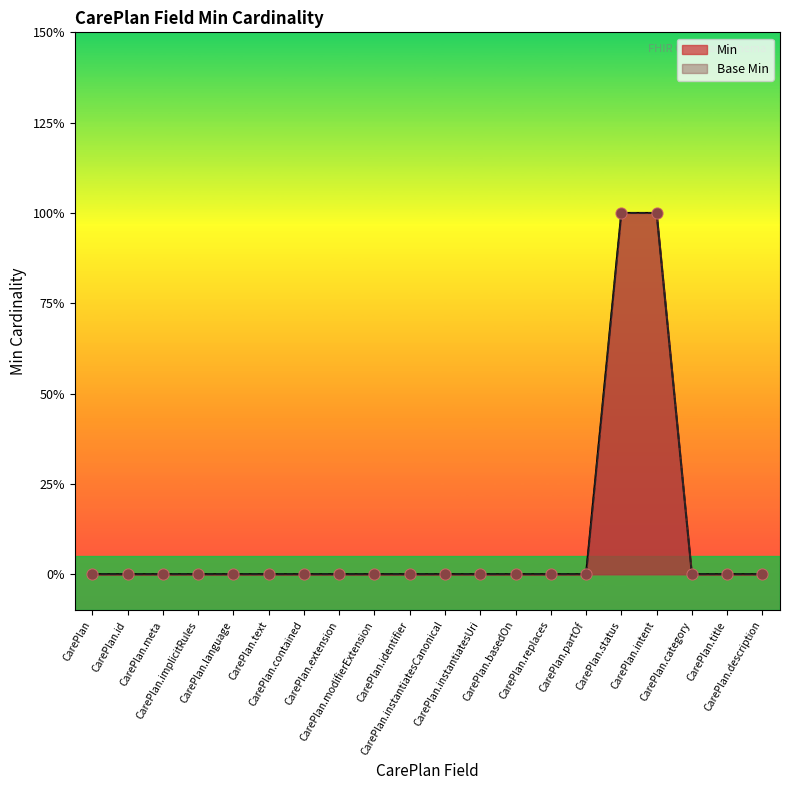

Which series has the largest total across all categories?

Min